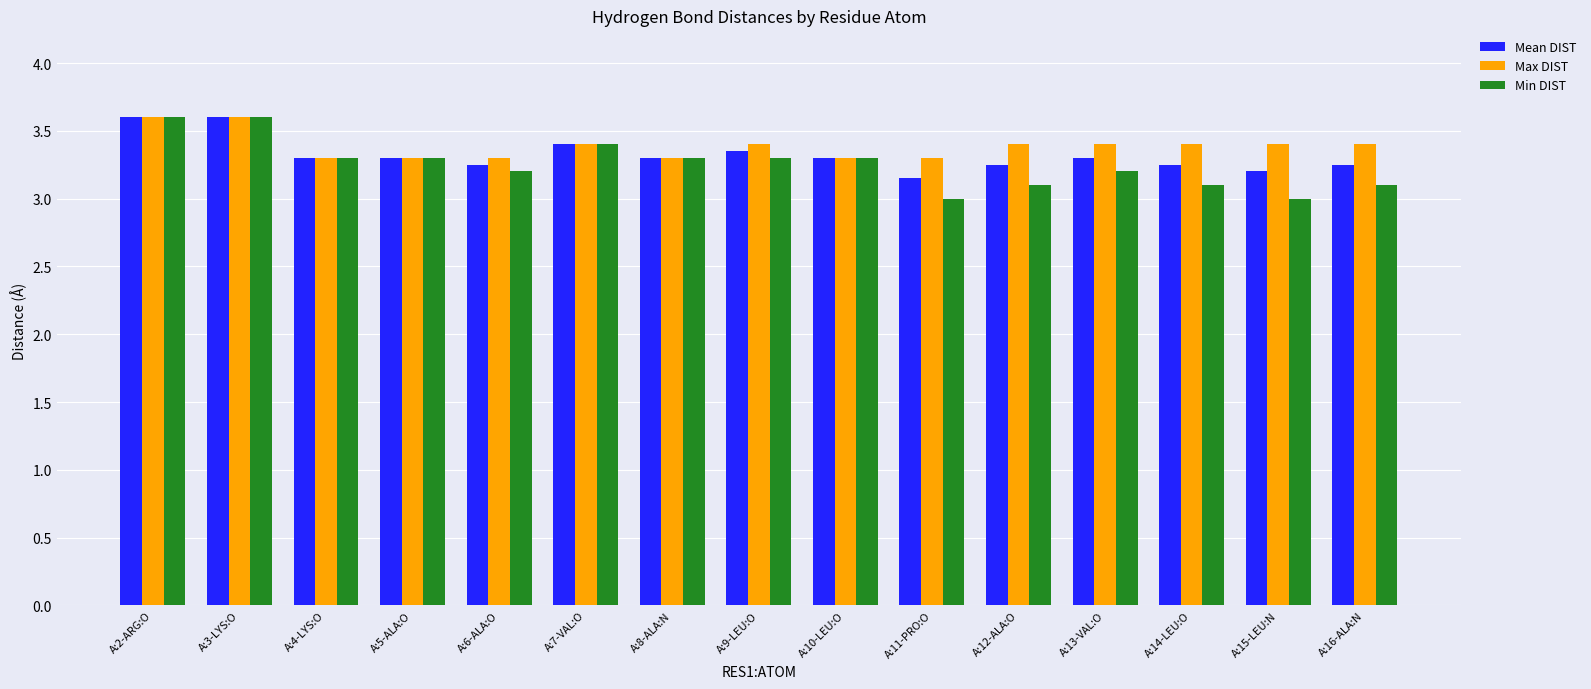

Which series has the largest range (max minus min)?

Min DIST